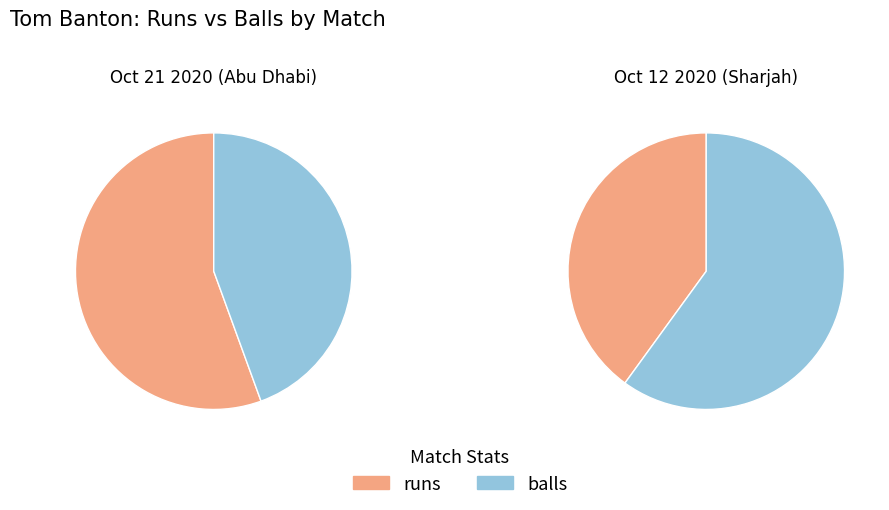

Which series changed the most between Oct 21 2020 (Abu Dhabi) and Oct 12 2020 (Sharjah)?

balls